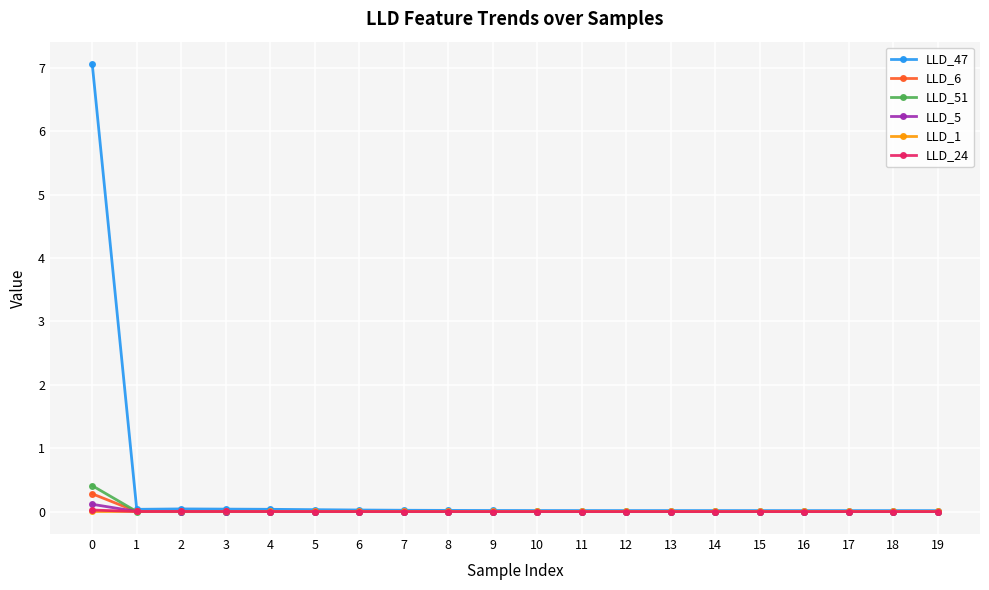

How many data points does each series have?

20